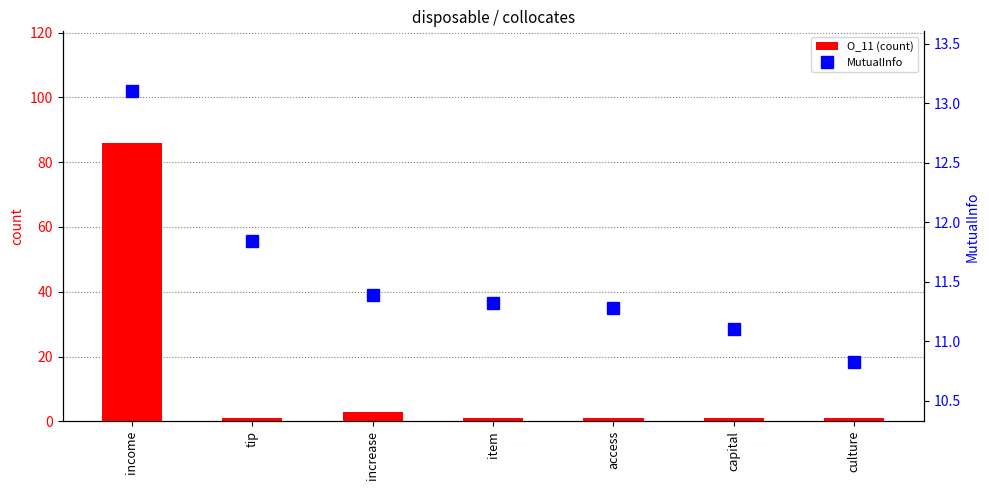

Is it true that MutualInfo equals 11.8 at tip?

True